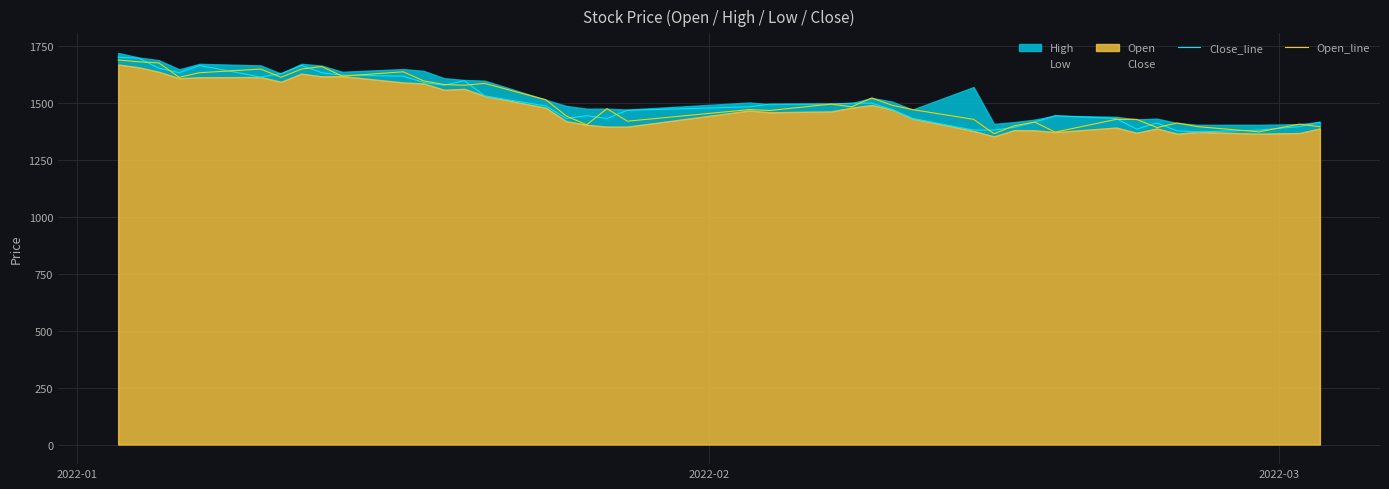

Does the chart display data point markers on the line(s)?

No